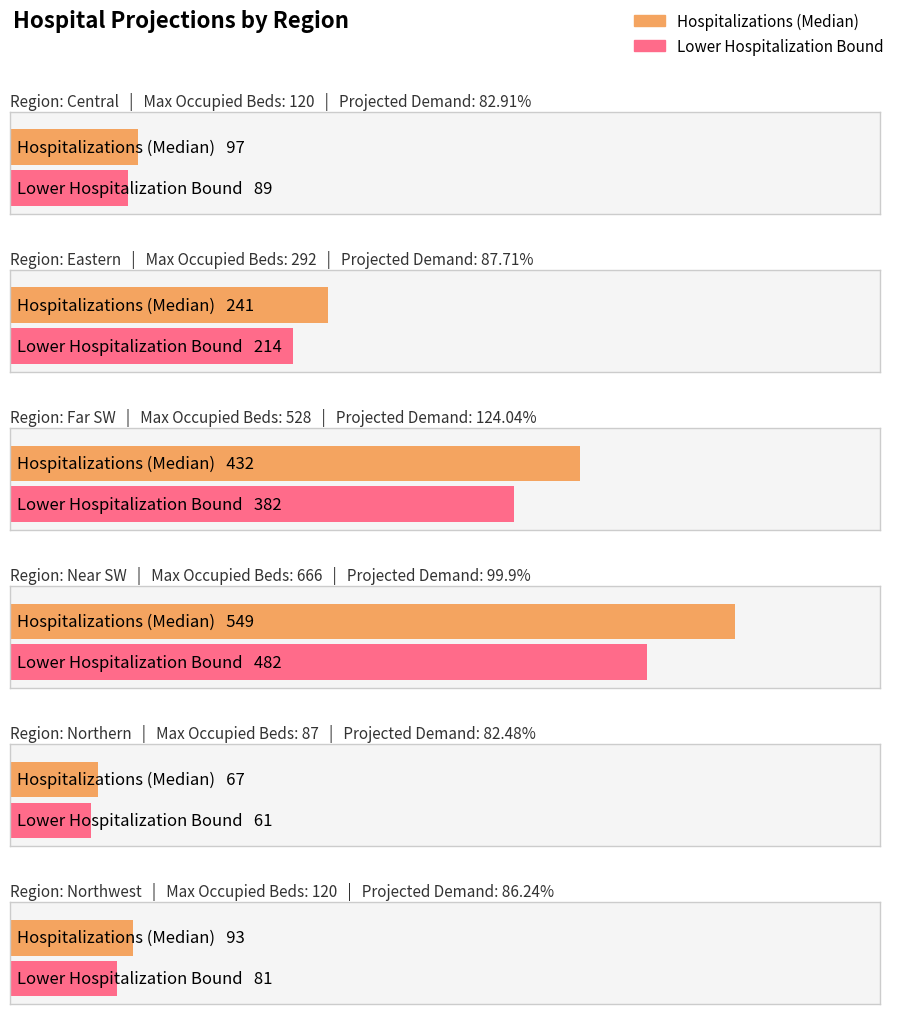

What is the difference between the maximum and minimum values in the Hospitalizations (Median) series?

482